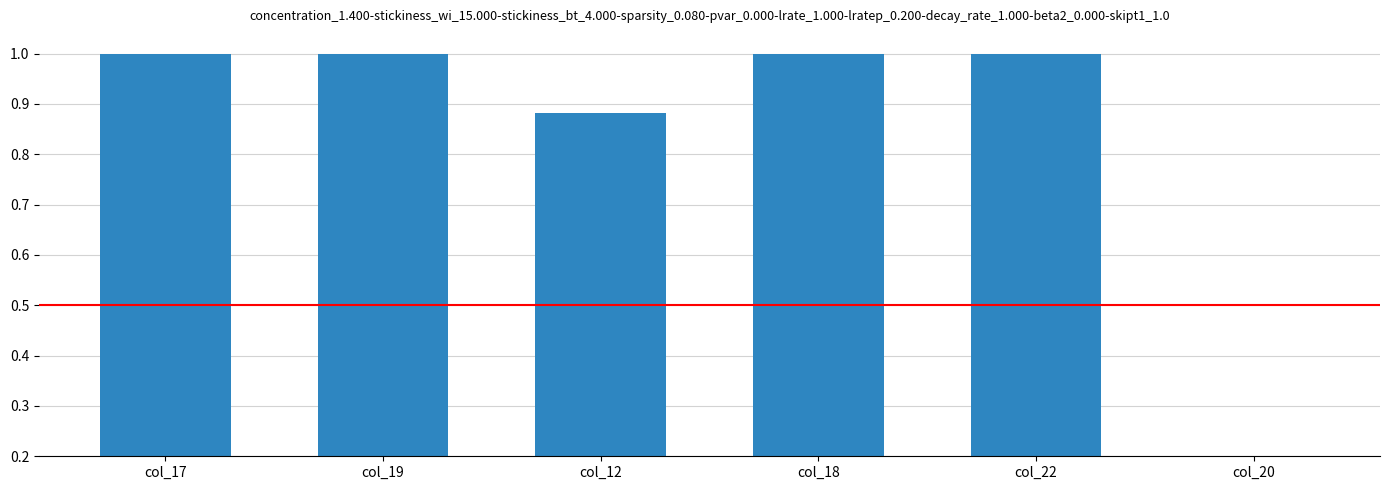

Are the bars grouped side by side (vs. stacked)?

No